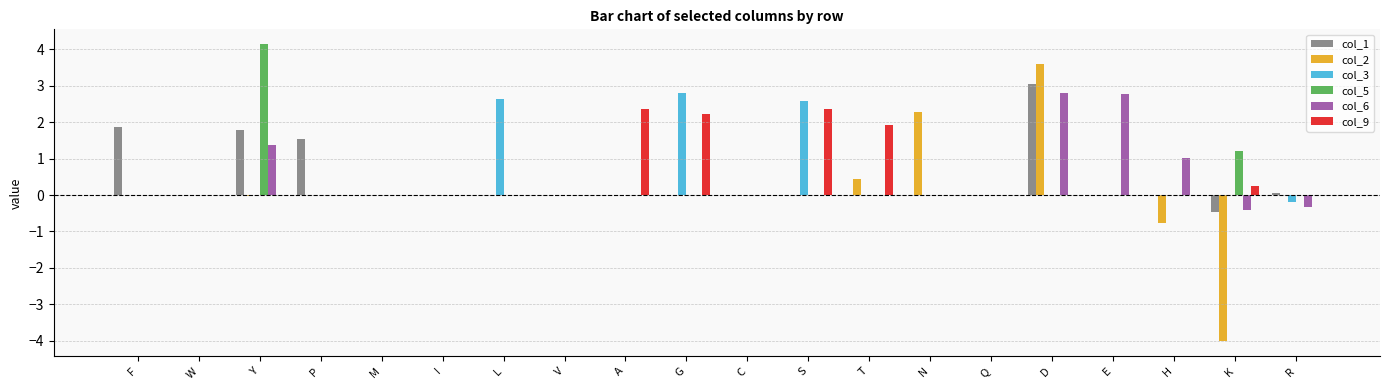

What is the average value of the col_6 series?

0.4